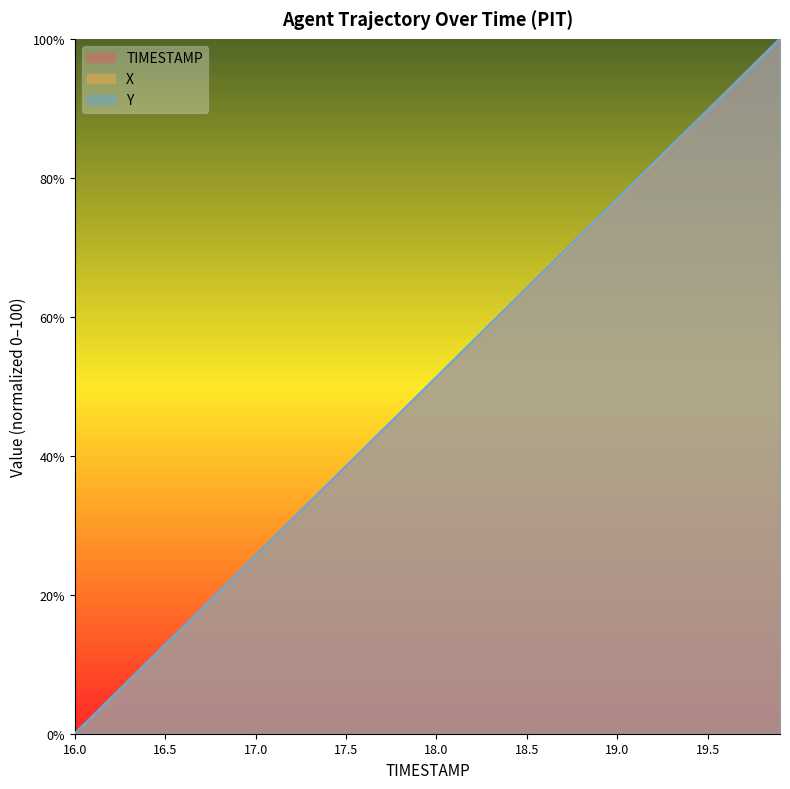

How many times do X and Y cross each other?

4